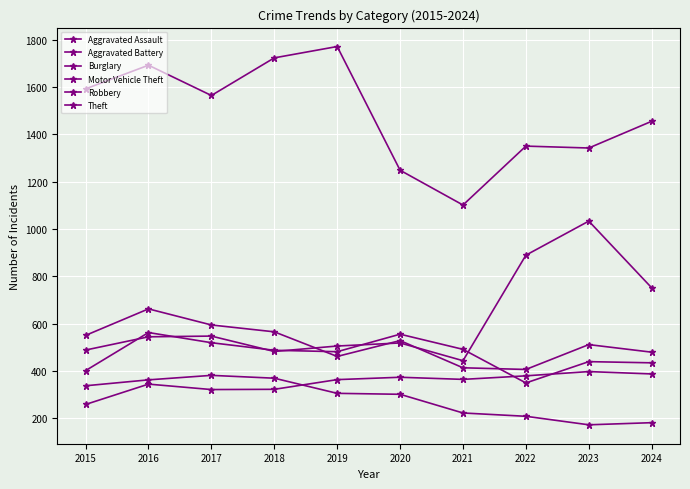

What is the highest value of the Motor Vehicle Theft series?

1033